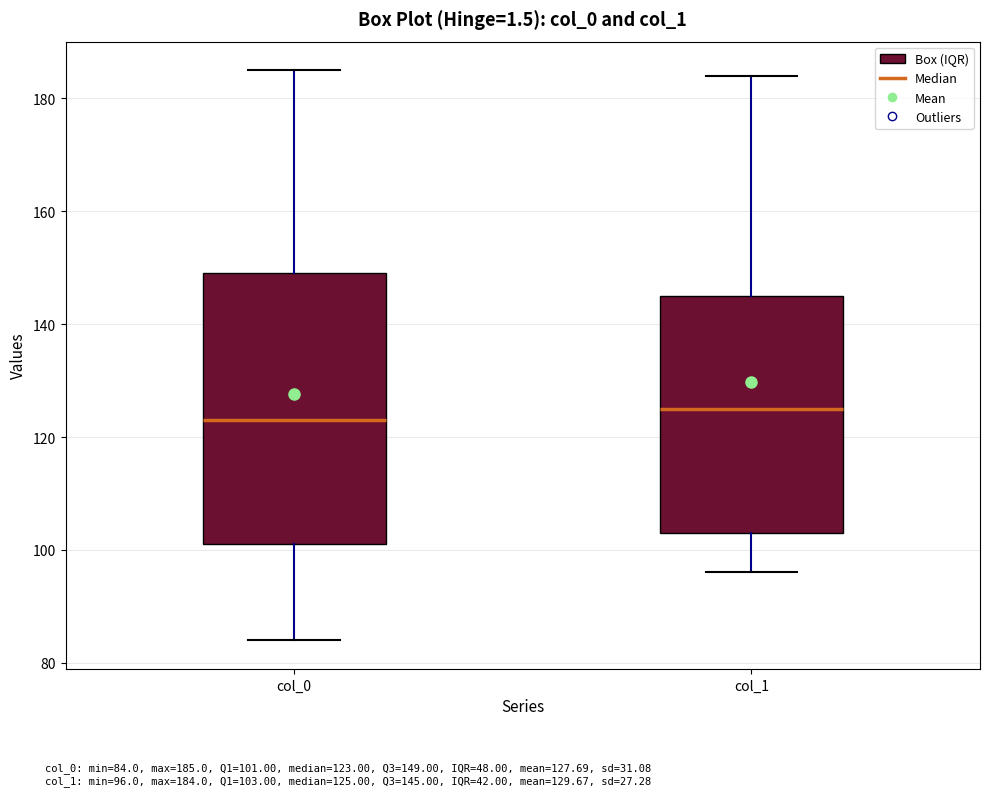

Where is the upper edge of the box for col_0 on the y-axis? The values are not printed on the chart, so give them approximately, as read against the axis.

150